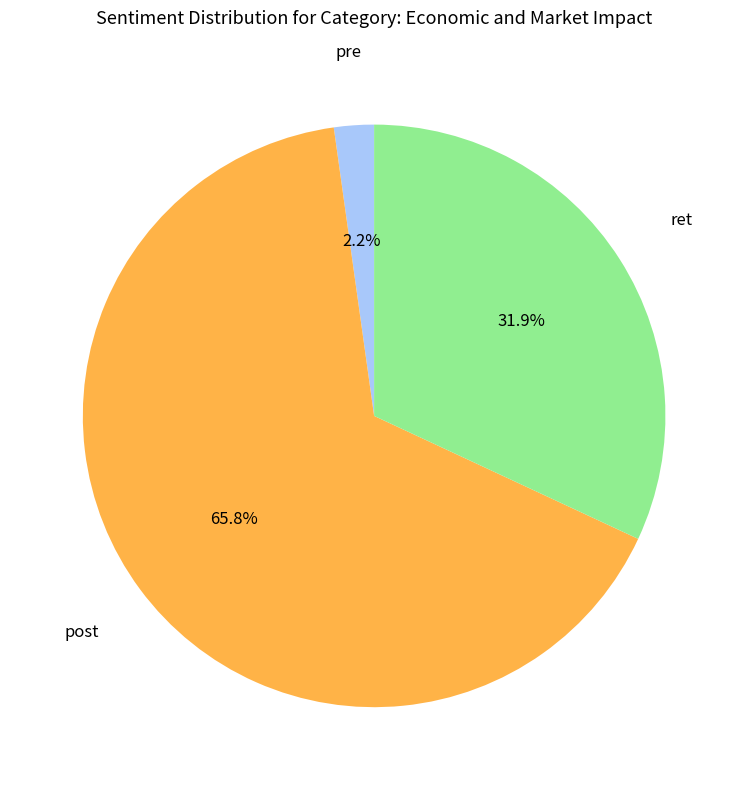

Is there any slice that represents more than half of the pie?

Yes